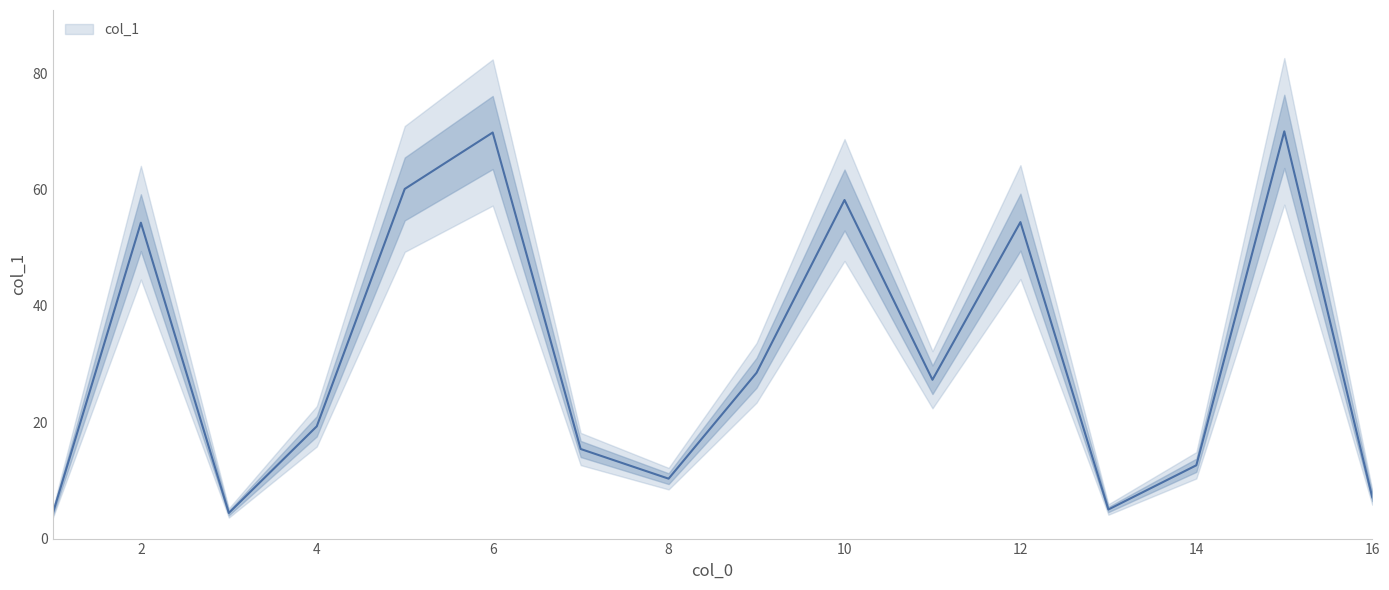

Is it true that the value at 7 is 18.6?

False